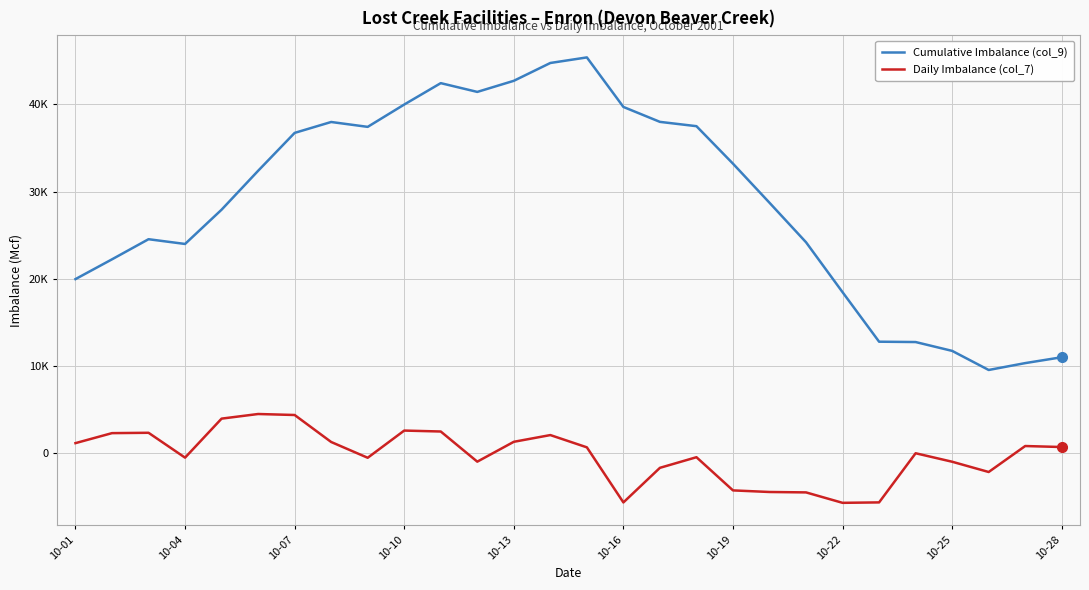

Which series has the largest range (max minus min)?

Cumulative Imbalance (col_9)